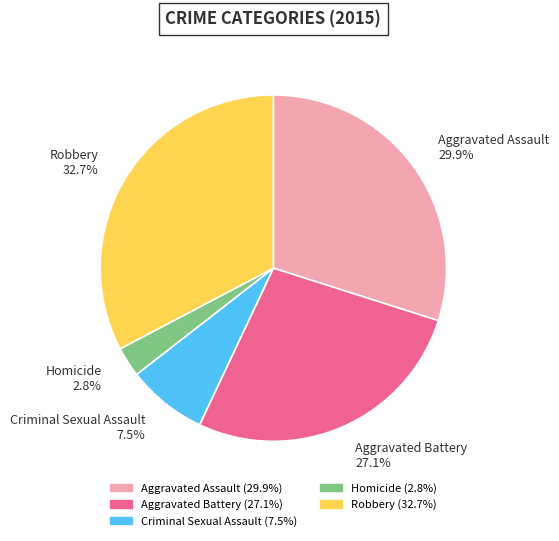

Rank the categories by value from highest to lowest.

Robbery, Aggravated Assault, Aggravated Battery, Criminal Sexual Assault, Homicide